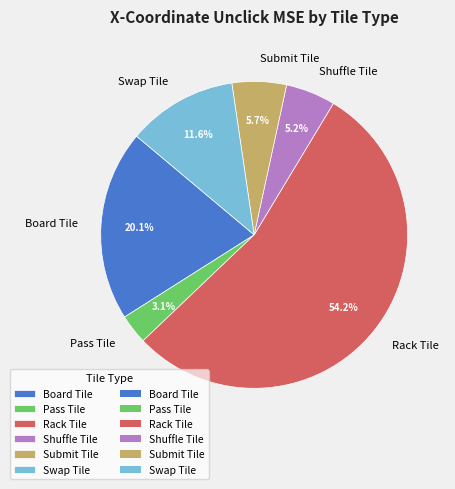

What is the total percentage of Swap Tile and Submit Tile?

17.3%